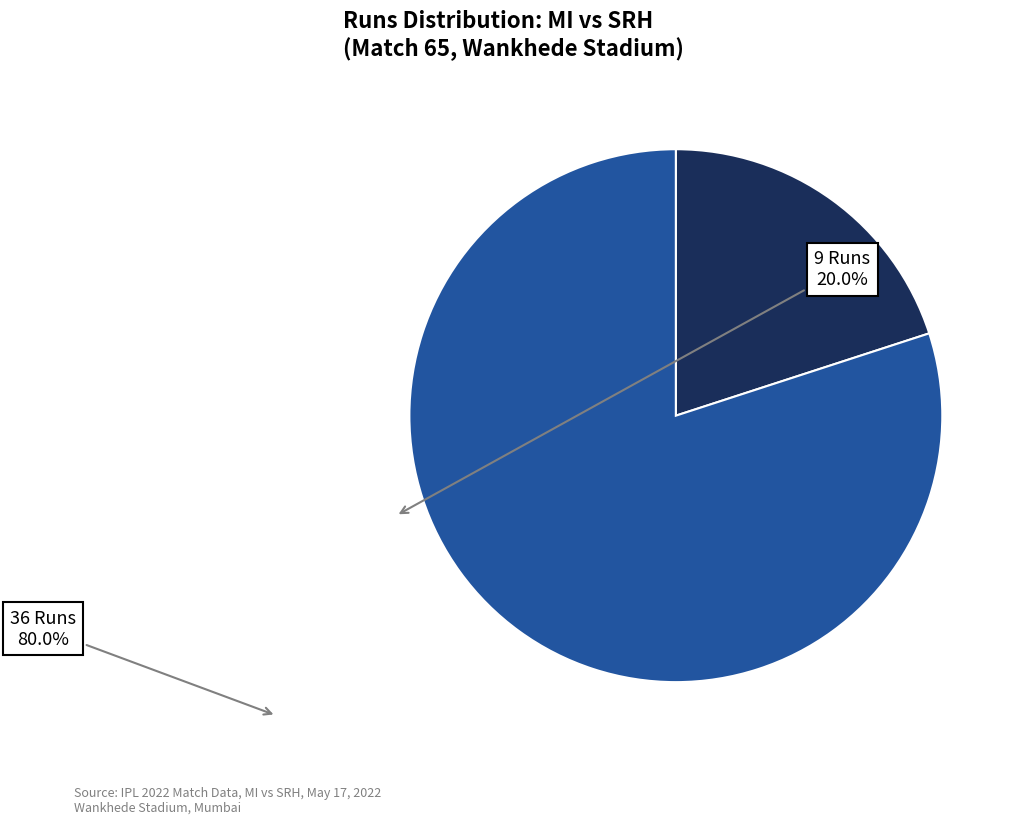

Which category has the biggest portion of the pie?

36 Runs